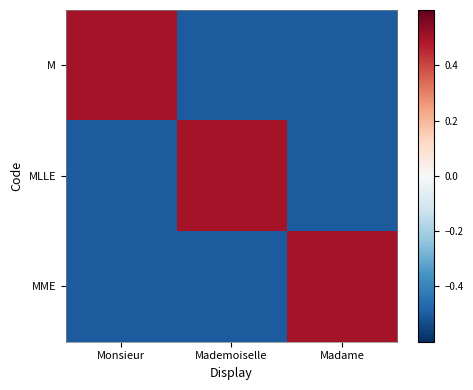

What is the total value across all series at Madame?

-0.5